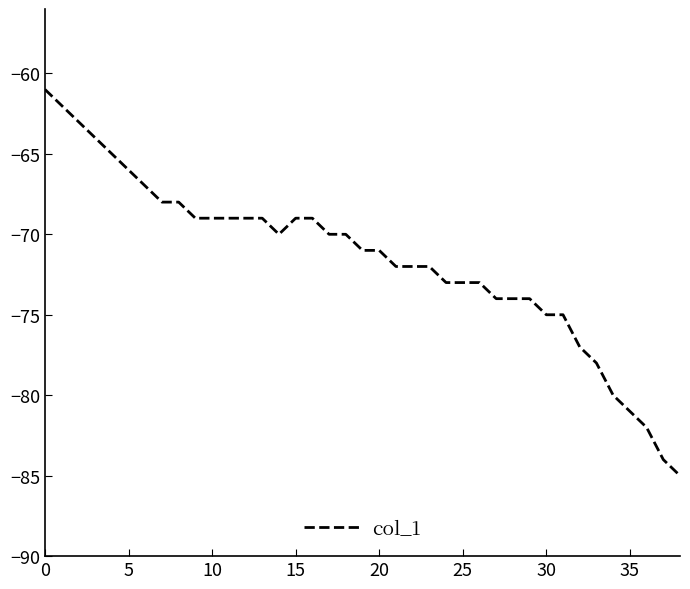

What is the sum of all values?

-2793